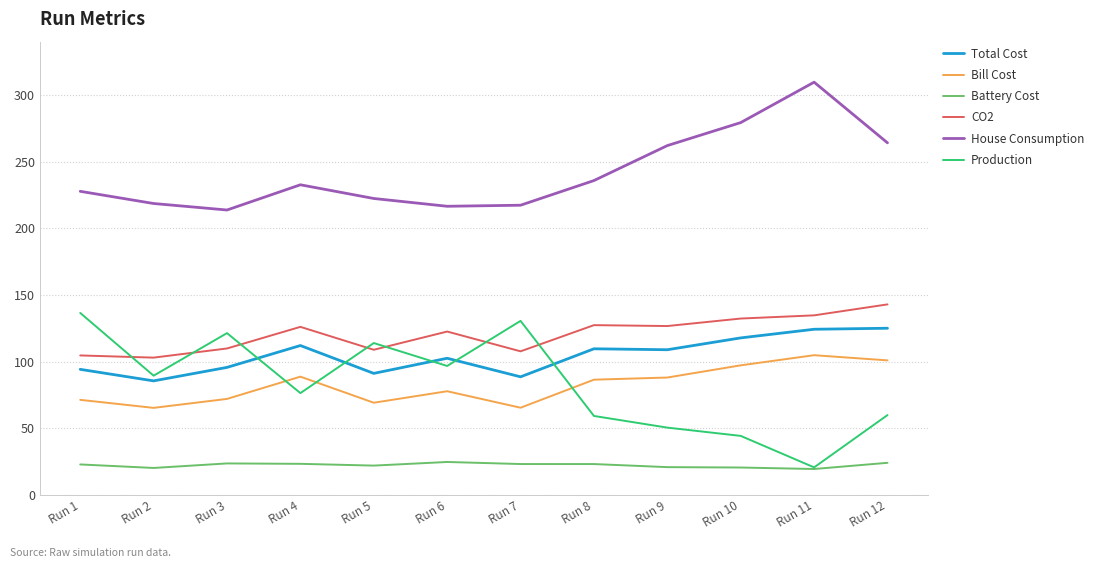

Which category has the highest value in the House Consumption series?

Run 11